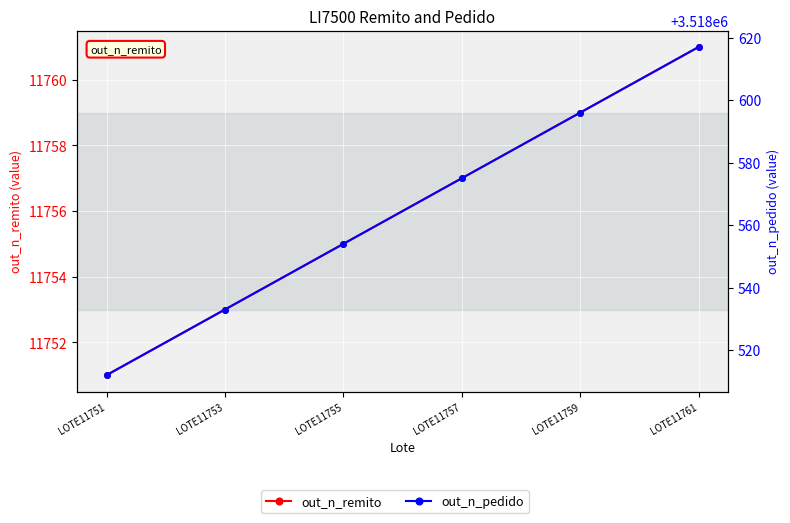

Where does the out_n_remito series first go above 11757?

LOTE11759